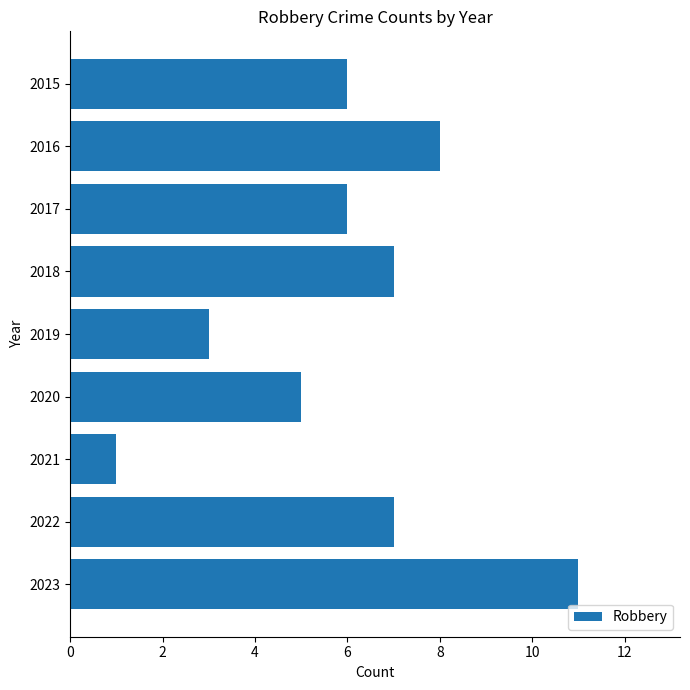

Which category has the highest value across all series?

2023